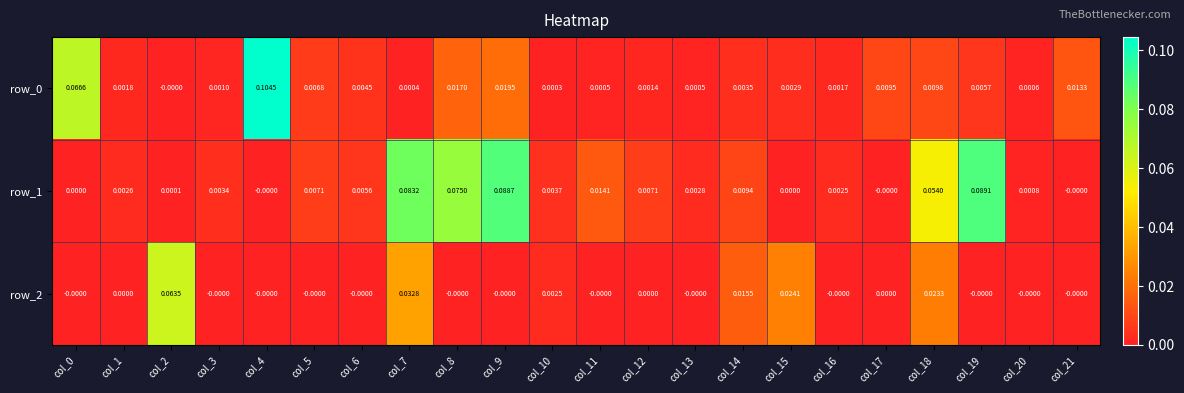

At which category is the sum across all series the highest?

col_7